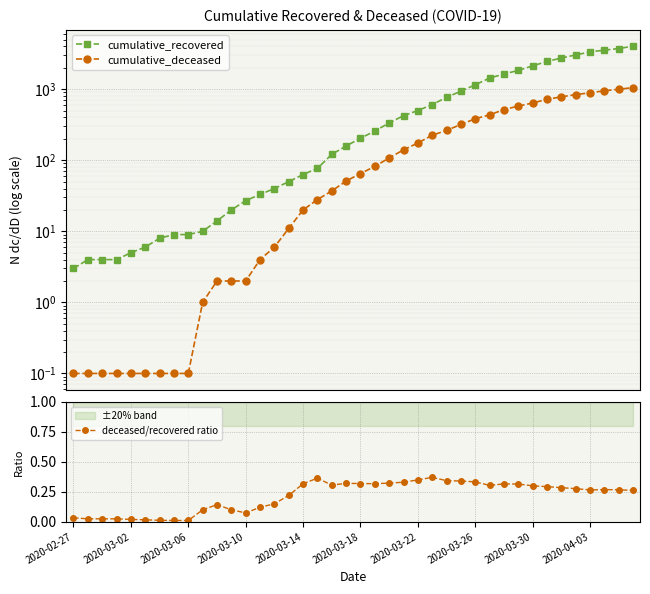

Which series has the largest total across all categories?

cumulative_recovered